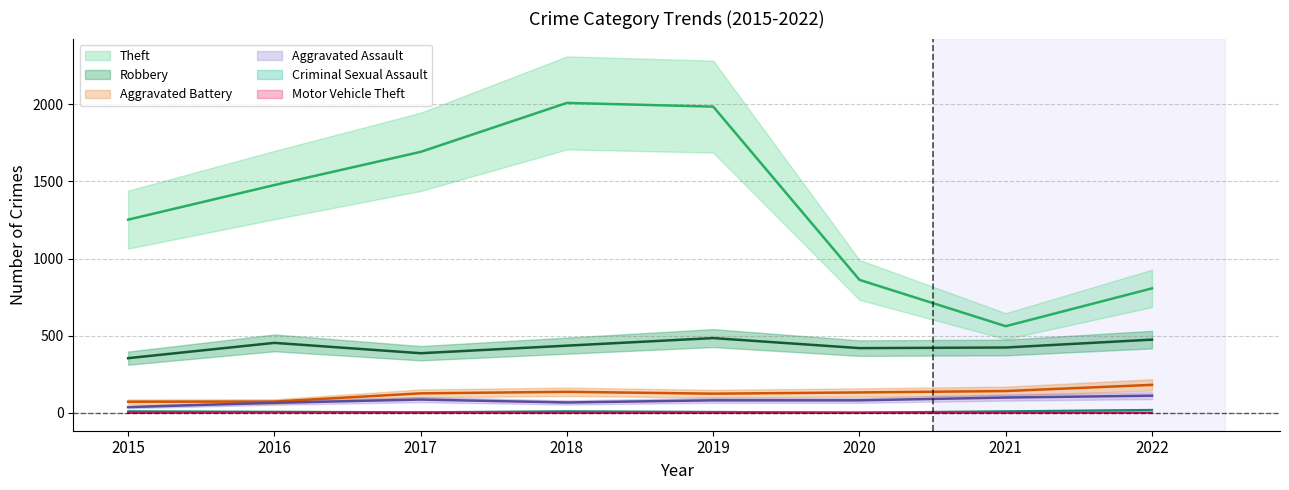

The Robbery series shows 575 at 2021. True or false?

False